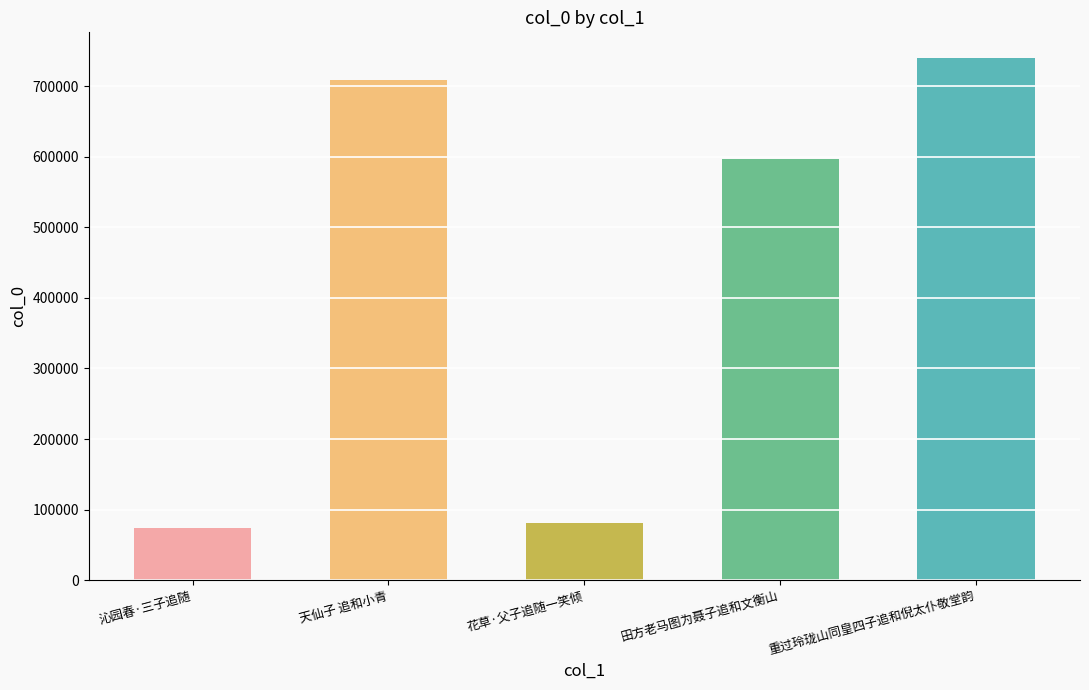

The value at 天仙子 追和小青 is 1092512. True or false?

False